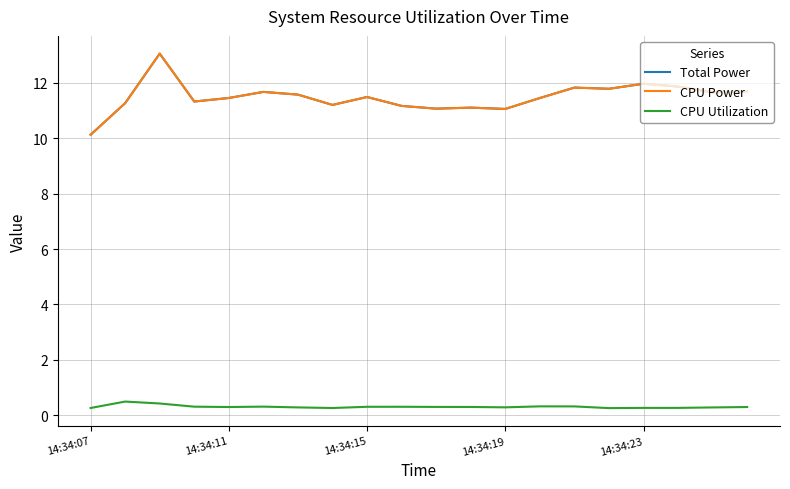

Which series has the largest range (max minus min)?

Total Power